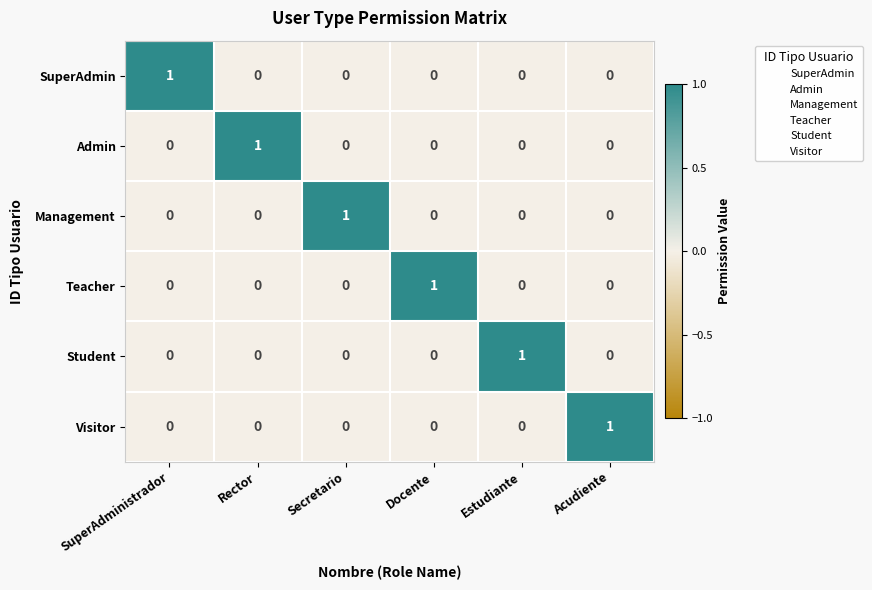

Is it true that Teacher equals 0 at SuperAdministrador?

True